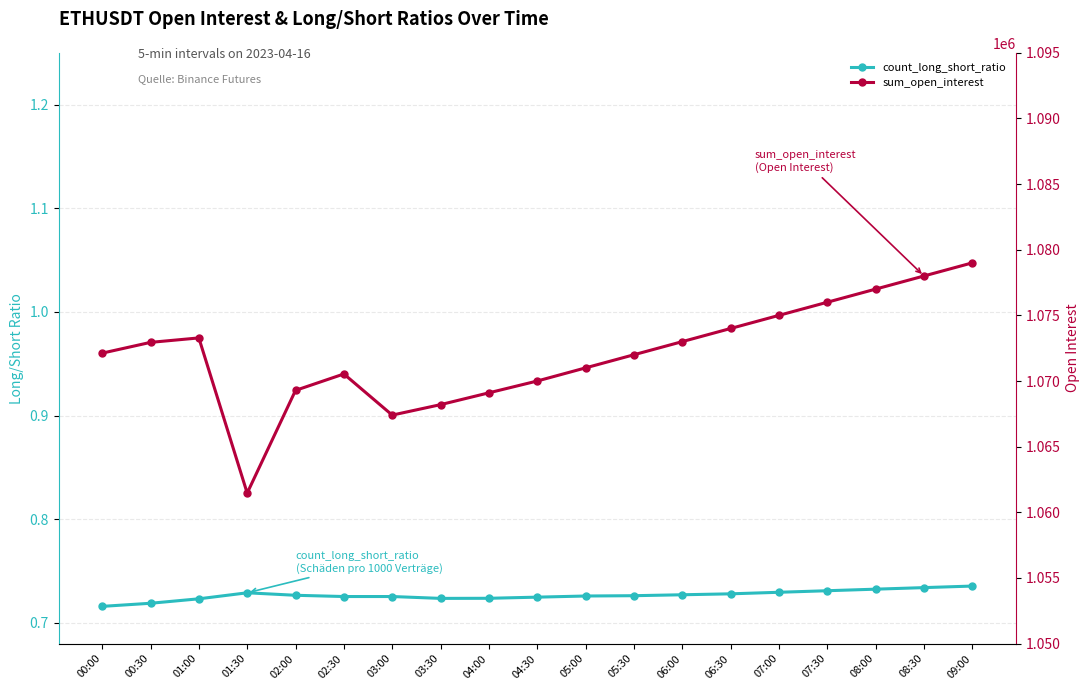

How many series are shown in this chart?

2